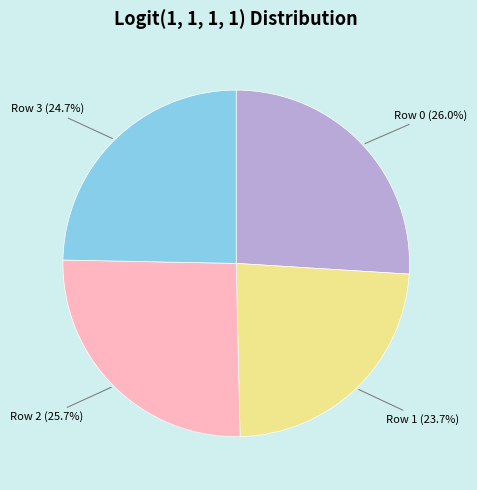

Count the number of slices in the pie.

4